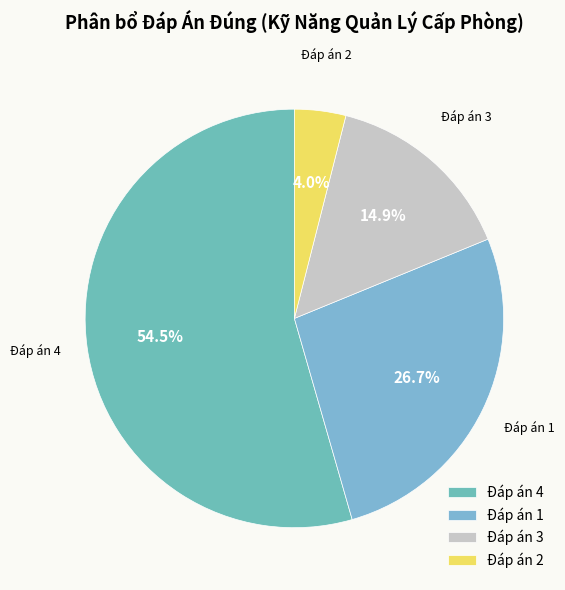

To the nearest percent, what is the difference between the largest and smallest slice percentages?

50%